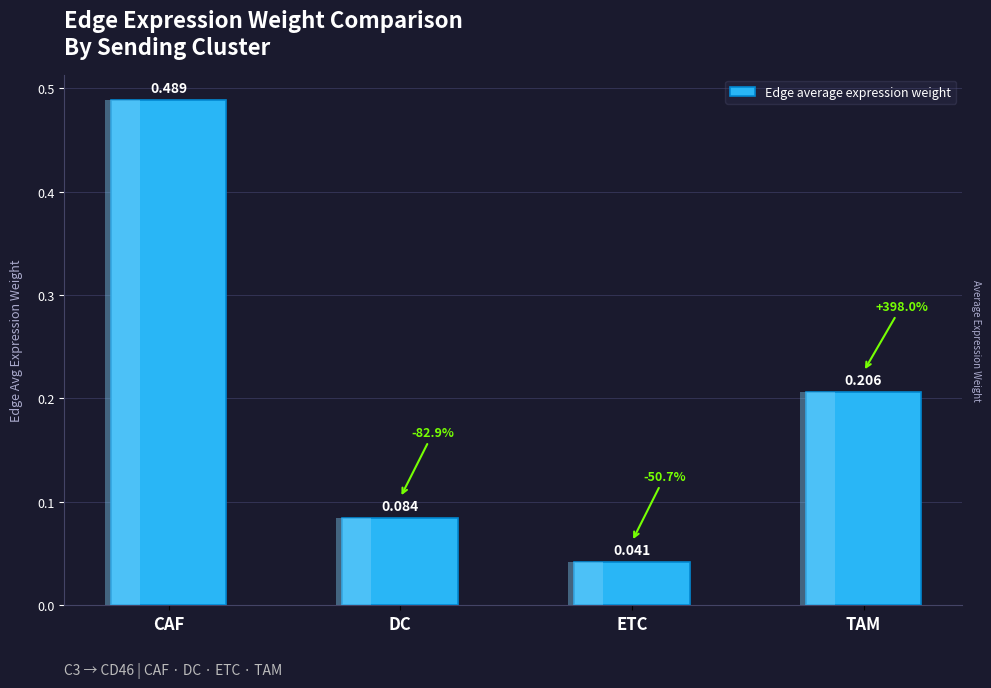

What is the label of the 1st bar from the right?

TAM